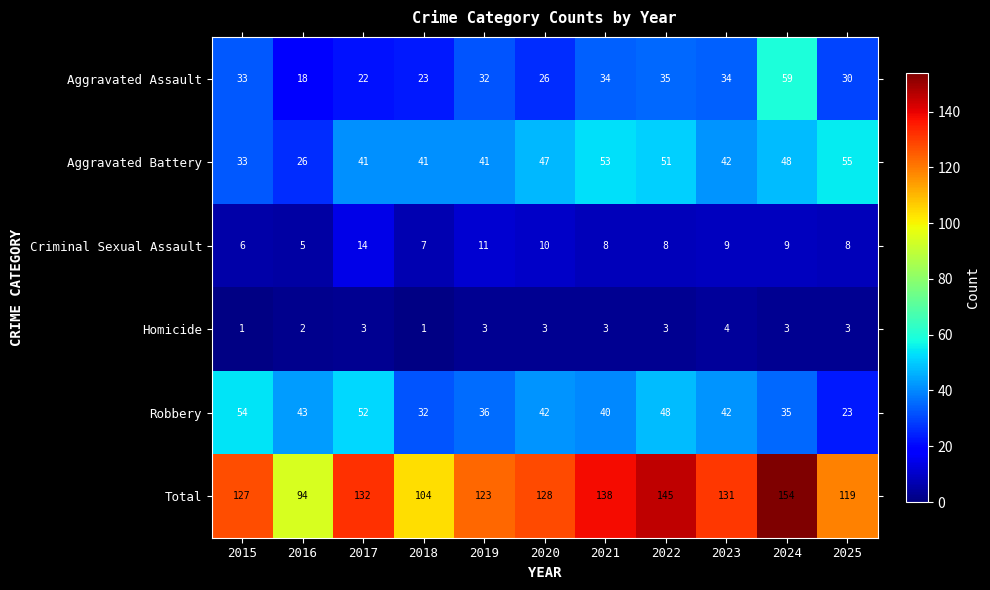

At how many categories does at least one series exceed 75?

11